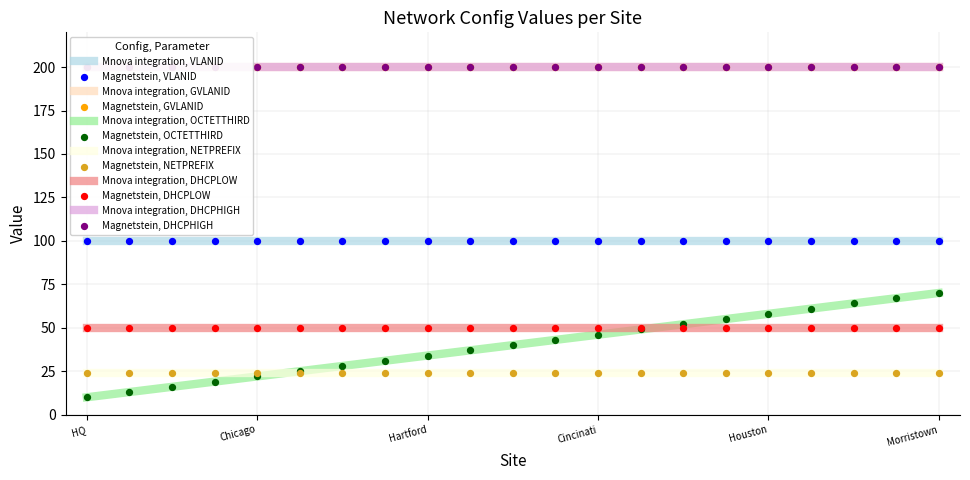

Which series reaches the minimum Y coordinate?

OCTETTHIRD